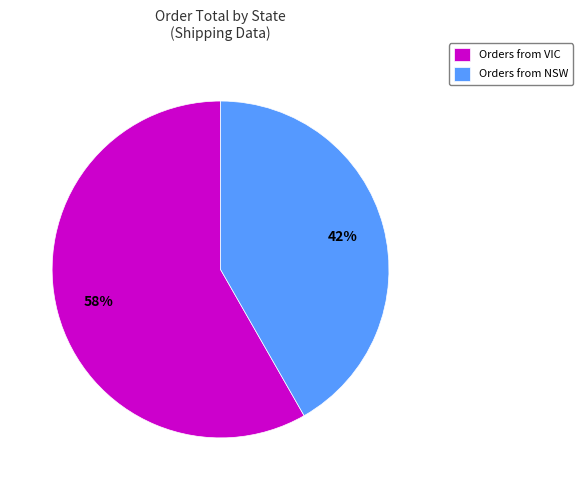

Which slice is the largest?

Orders from VIC